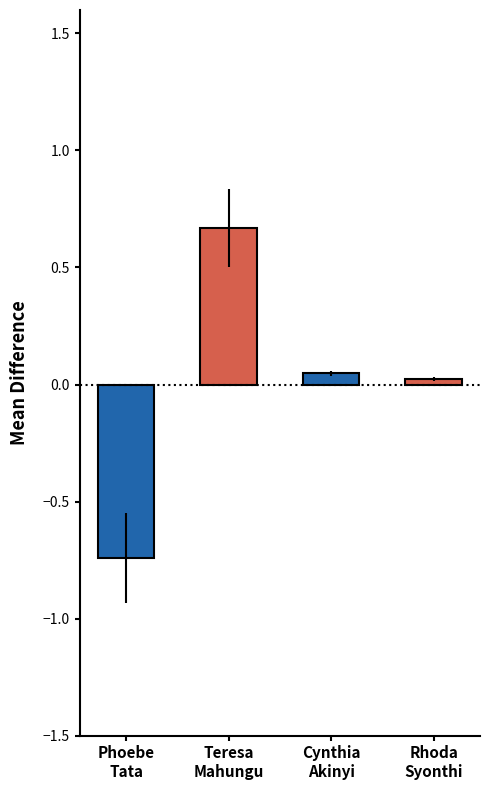

How many data points are less than 0?

1